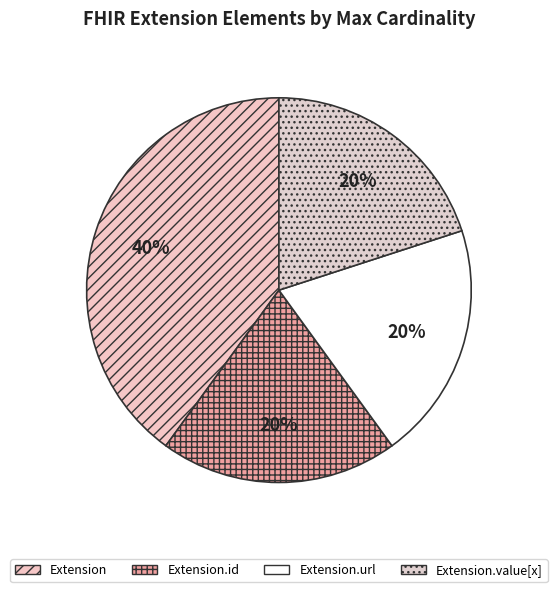

How many segments does this pie chart have?

4